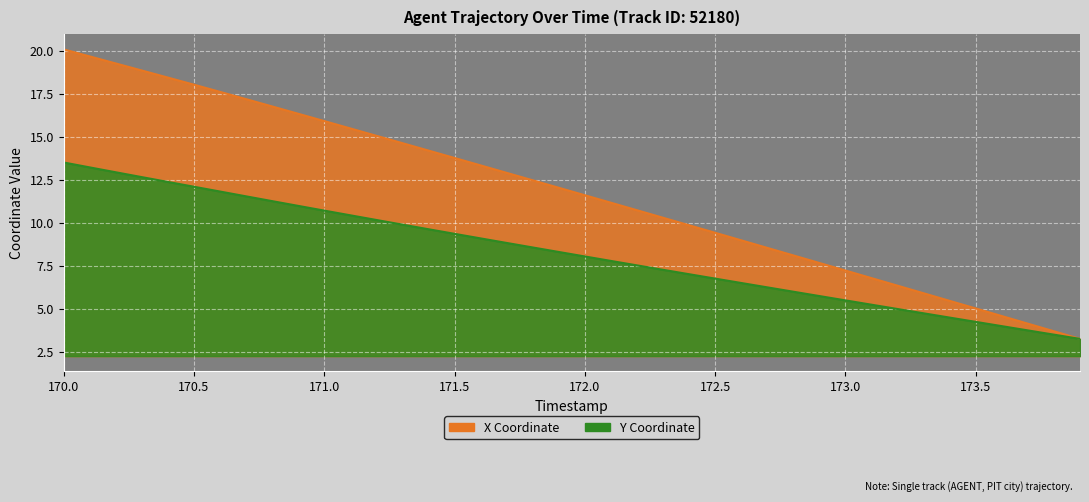

What is the sum of the X values at 171.2 and 172.9?

22.7